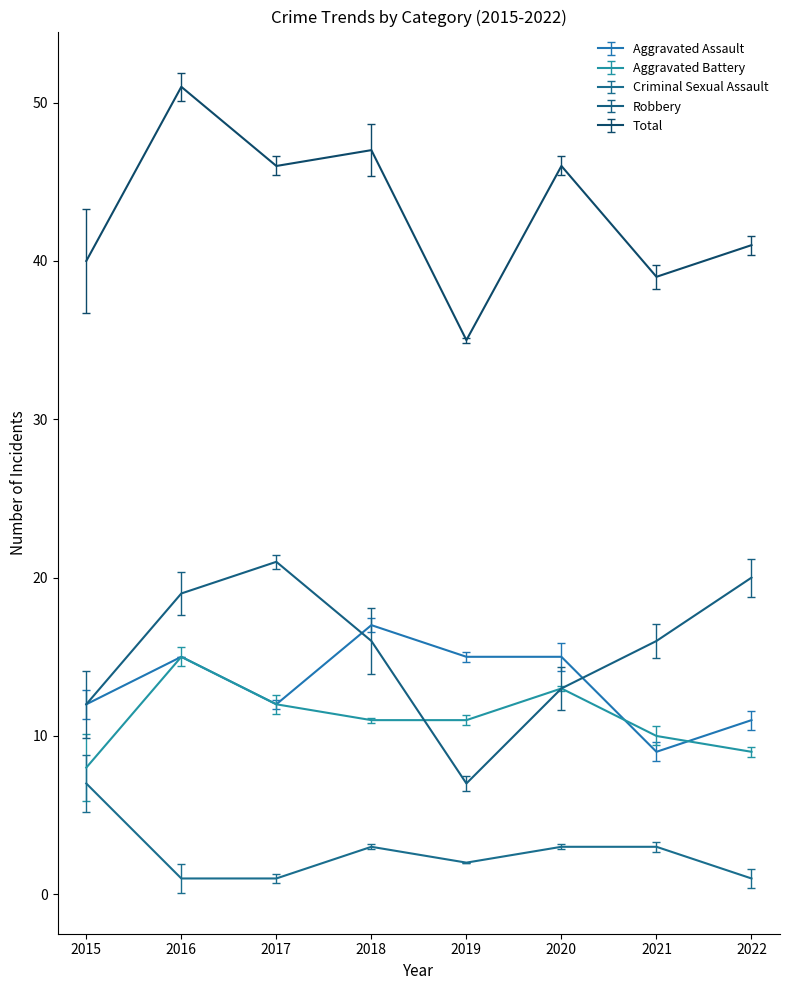

Where does the Criminal Sexual Assault series first go above 3?

2015